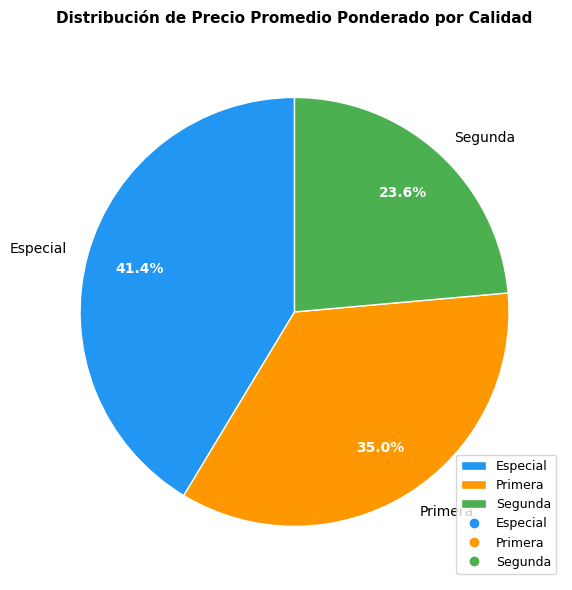

To the nearest percent, what portion does Segunda represent?

24%